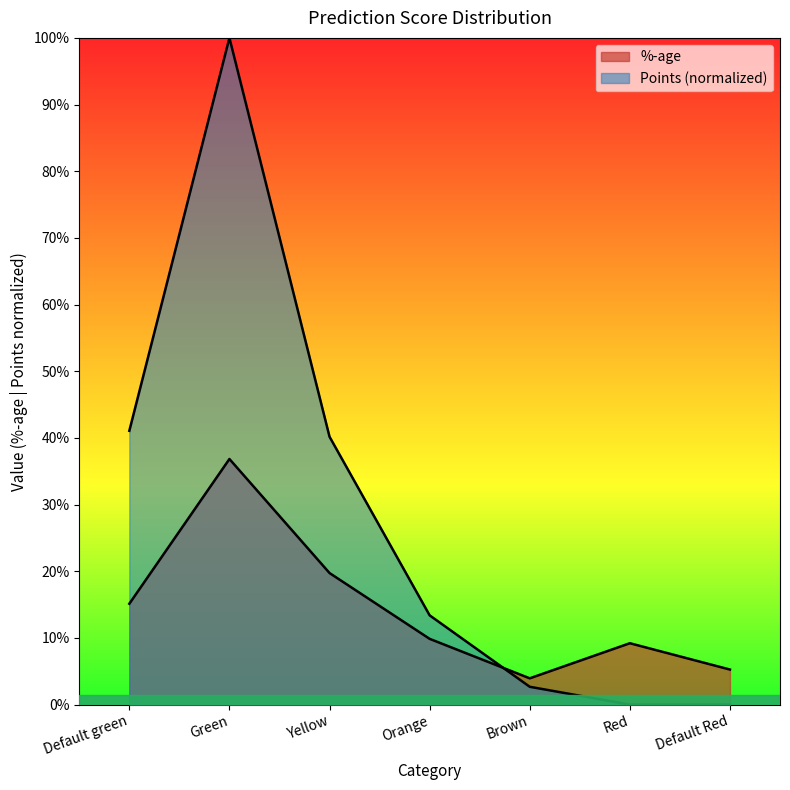

At which label is Points closest to 0?

Red